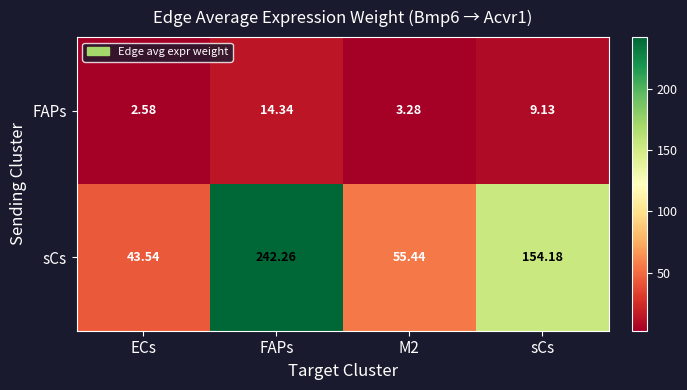

Which series has the largest total across all categories?

sCs